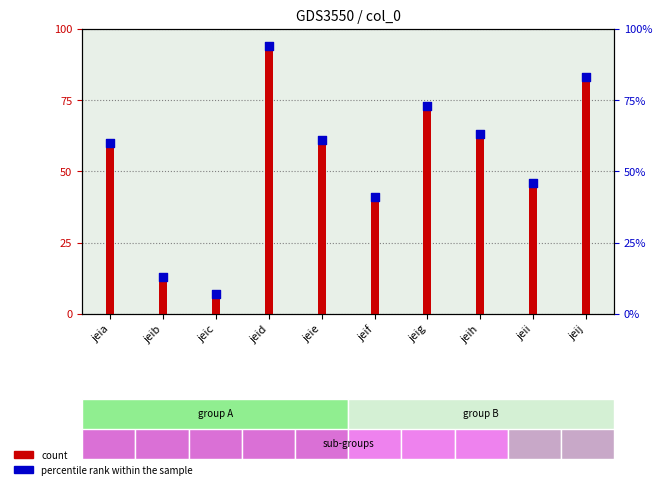

Is the value of count at jeif greater than the value of percentile rank within the sample at jeih?

No